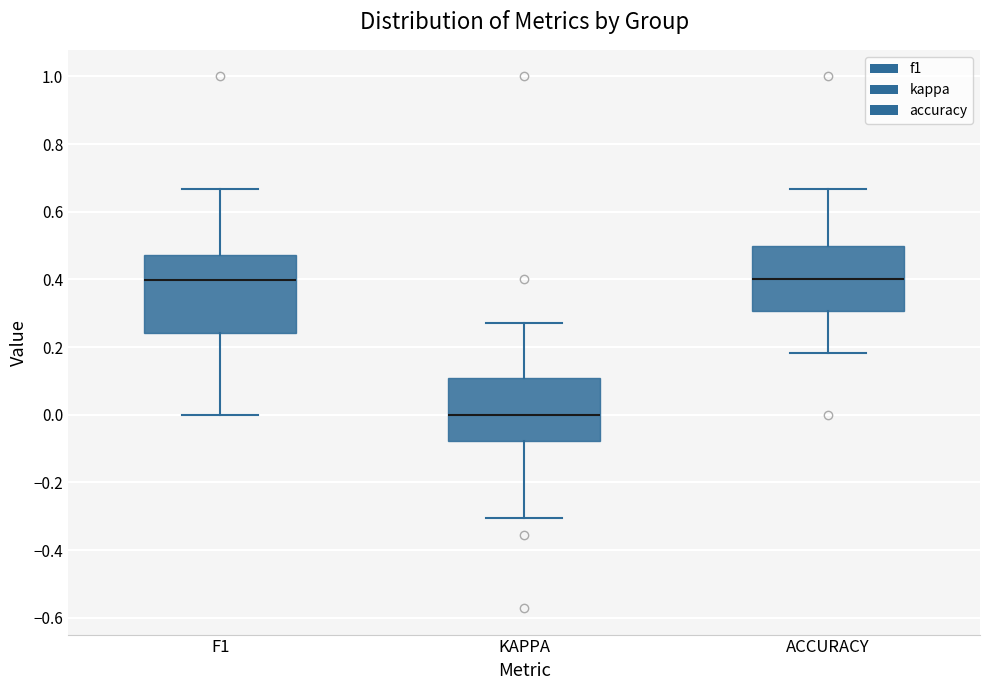

Reading left to right, read every box against the y-axis: the position of its median line, the range the box covers, and the ends of its whiskers. The values are not printed on the chart, so give them approximately, as read against the axis.

F1: median 0.40, box 0.24 to 0.48, whiskers 0.00 to 0.66
KAPPA: median 0.00, box -0.08 to 0.10, whiskers -0.30 to 0.28
ACCURACY: median 0.40, box 0.30 to 0.50, whiskers 0.18 to 0.66